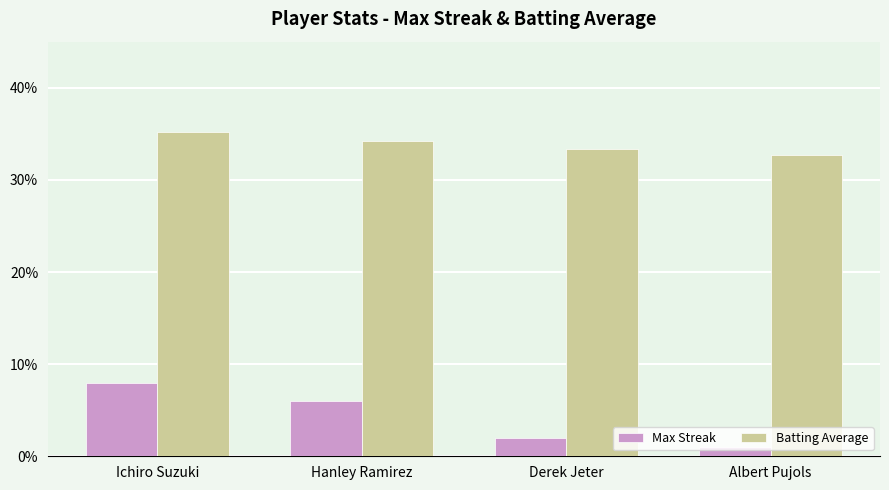

What is the sum of all Batting Average values?

135.5